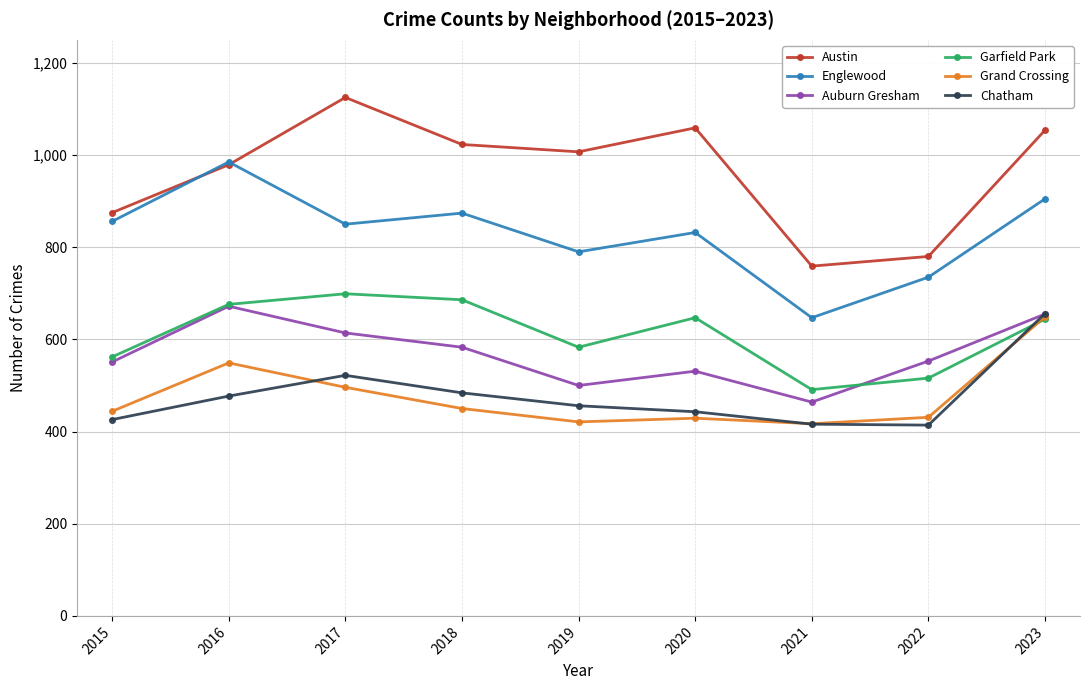

The value of Auburn Gresham at 2017 is 614. True or false?

True